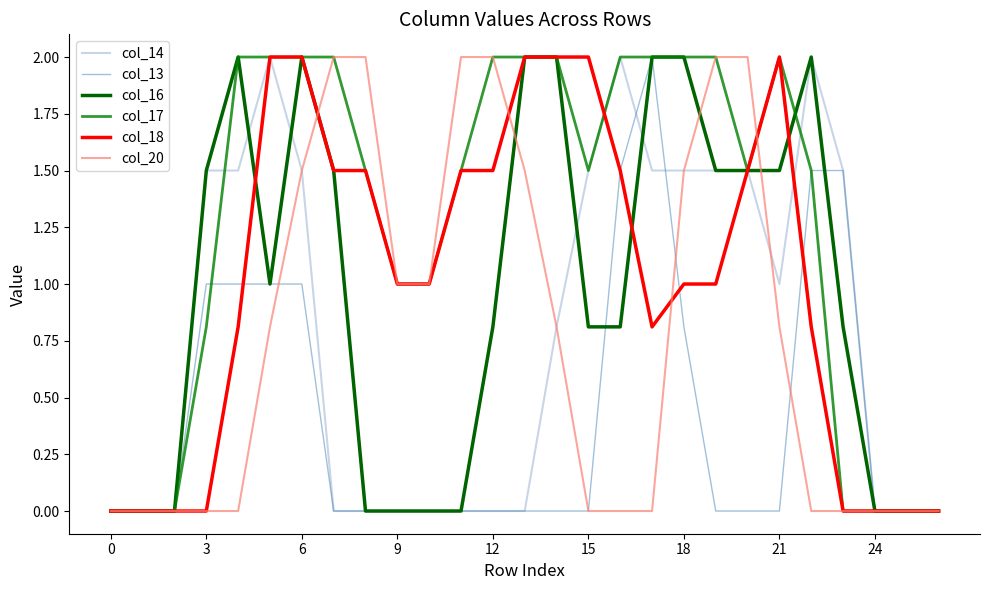

What are all the series names shown in the legend?

col_14, col_13, col_16, col_17, col_18, col_20